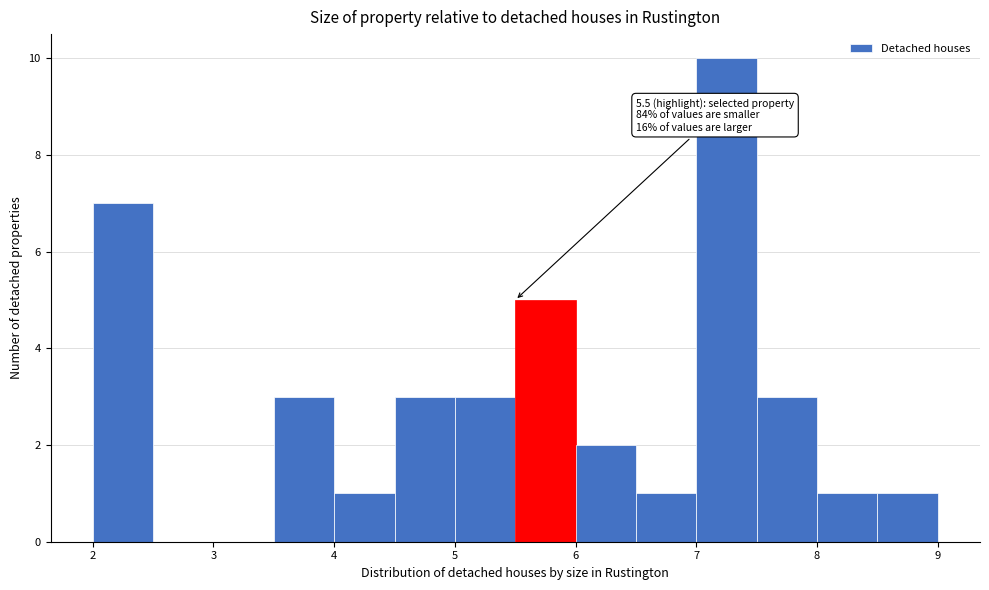

Which range on the x-axis has the tallest bar?

7.0 to 7.5